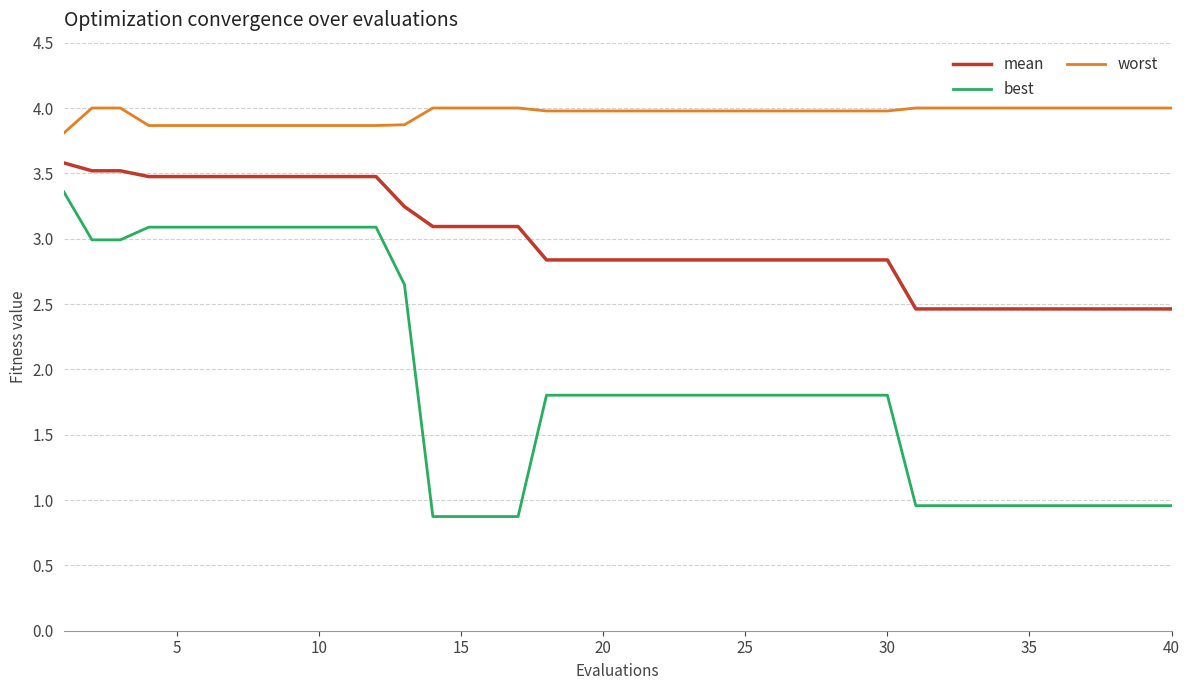

What is the difference between the second highest and second lowest values in the mean series?

1.1